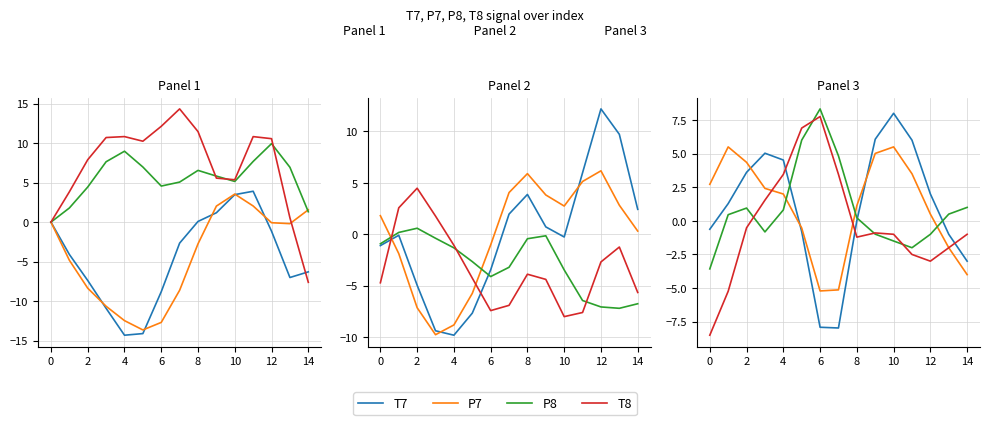

Where does the T8 series first go above -1?

2